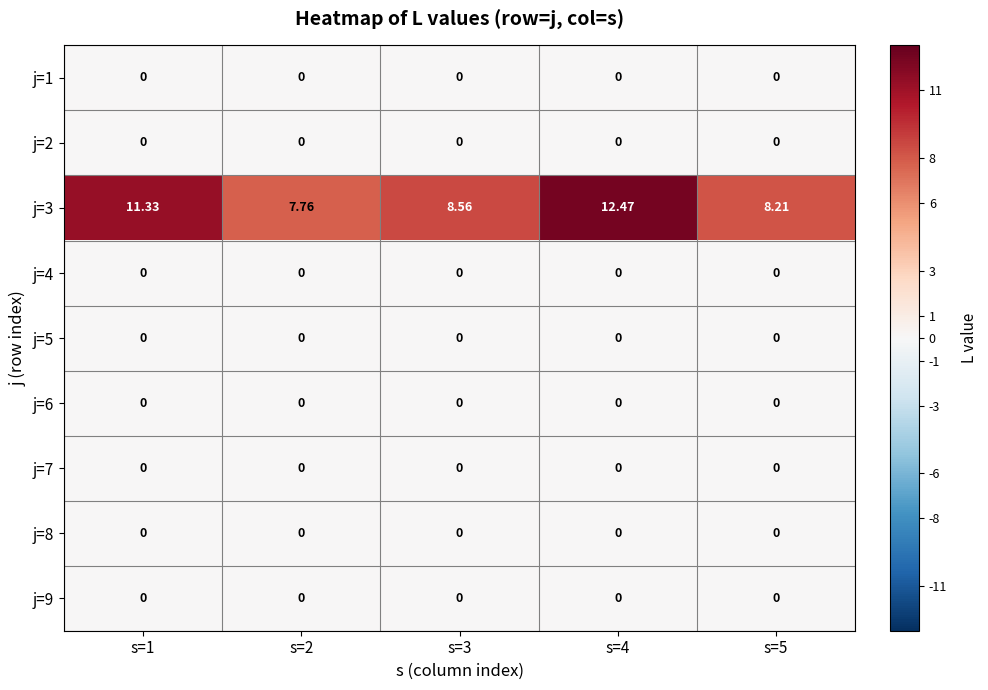

Which series has the largest total across all categories?

j=3